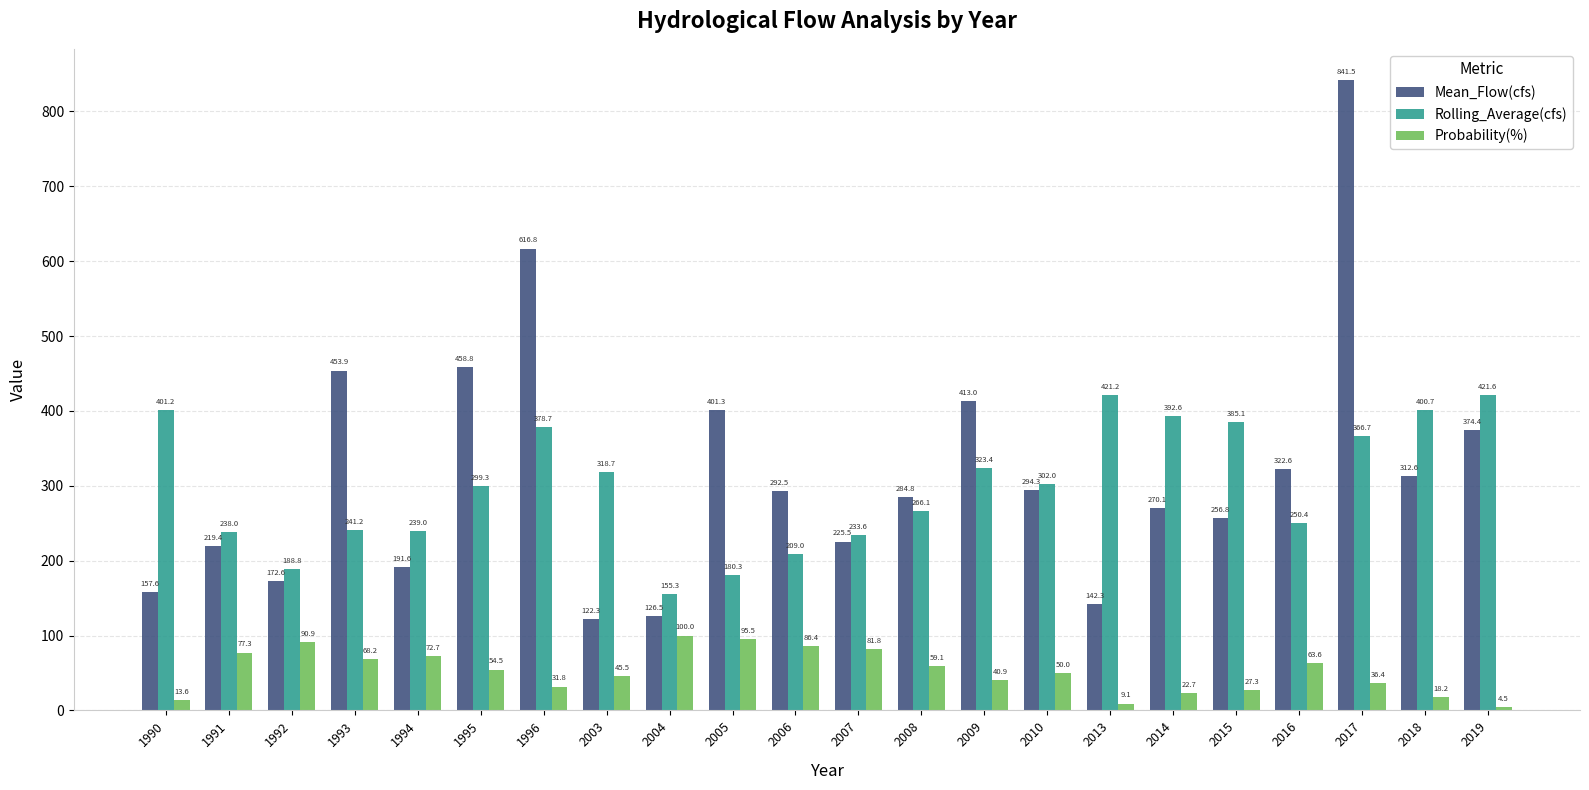

At 1996, list the series in order from largest to smallest.

Mean_Flow(cfs), Rolling_Average(cfs), Probability(%)